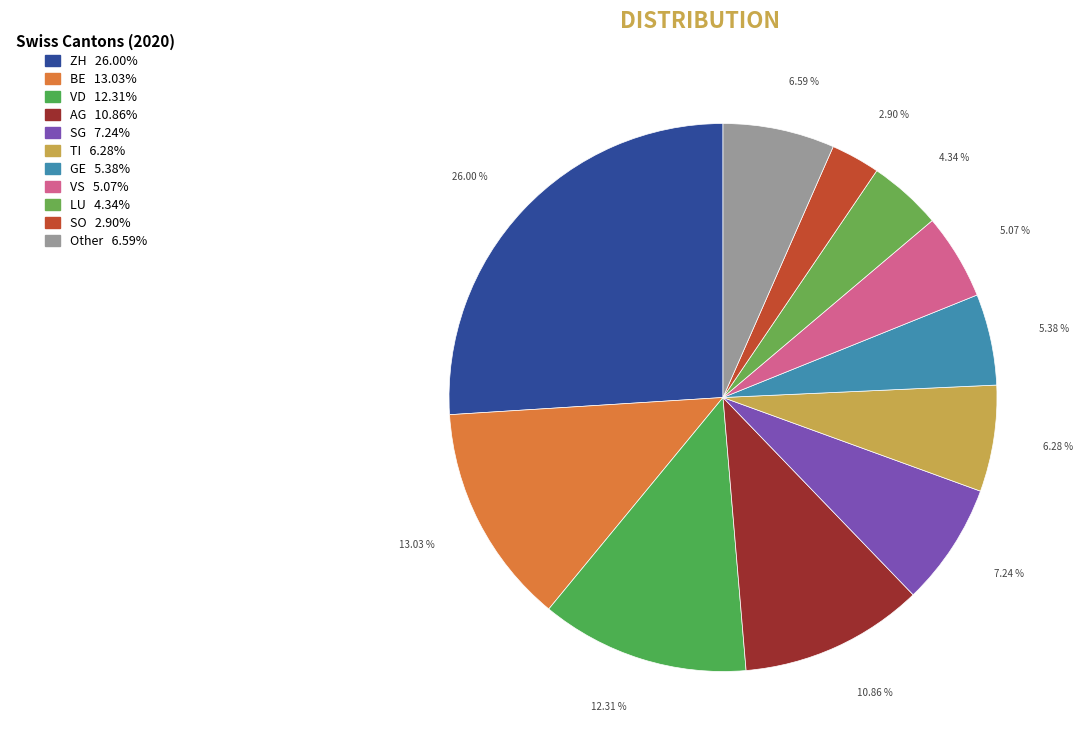

What percentage is the GE slice, to the nearest percent?

5%